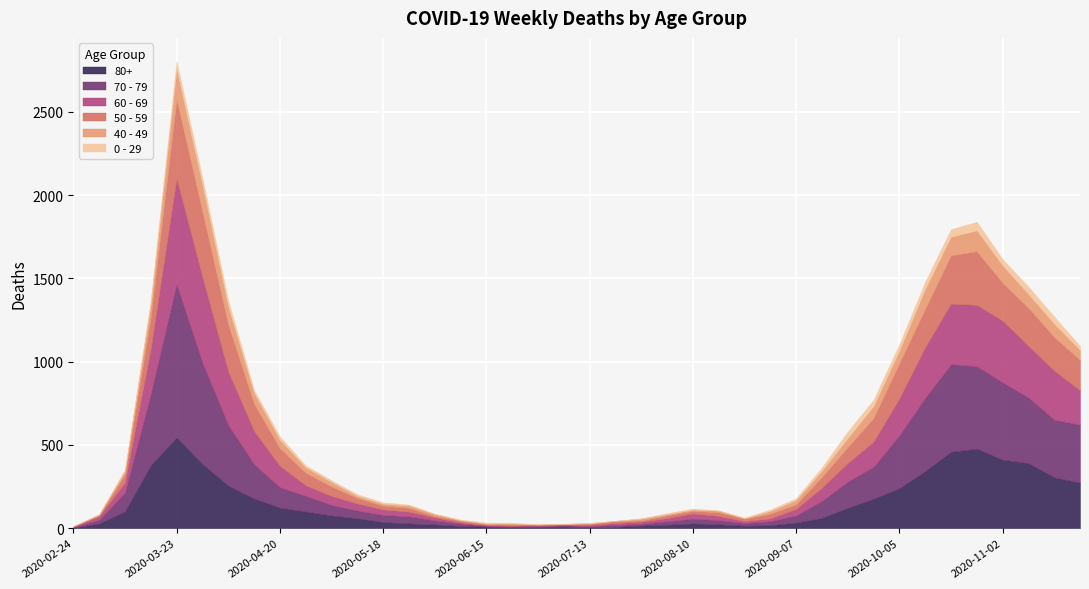

Reading left to right, what are all the values shown in this chart?

80+: 3	27	100	377	544	385	255	178	123	100	76	59	36	28	22	13	9	6	7	9	5	7	15	20	28	23	14	17	33	61	122	176	239	342	458	477	411	390	305	273
70 - 79: 4	22	113	427	920	608	365	206	123	94	63	47	43	43	24	14	6	5	5	8	7	11	11	21	29	25	16	24	43	102	157	191	318	439	526	495	464	394	346	348
60 - 69: 2	22	61	272	634	514	320	199	128	63	54	42	33	28	18	8	3	3	6	3	8	12	13	19	31	25	12	17	39	80	112	152	221	305	364	368	370	310	294	206
50 - 59: 3	7	48	190	475	392	281	163	106	75	57	33	23	23	9	10	8	9	3	5	6	12	8	16	16	22	15	28	28	64	95	142	212	230	290	322	227	228	202	182
40 - 49: 0	5	21	79	183	163	111	66	51	33	27	13	12	14	12	3	2	5	1	1	4	2	10	8	8	10	2	17	26	38	55	72	76	120	111	126	105	83	80	60
0 - 29: 1	0	10	25	47	42	36	19	20	12	11	10	8	6	2	4	6	5	2	1	2	1	3	6	6	2	5	9	11	20	40	38	39	44	46	52	38	45	43	25